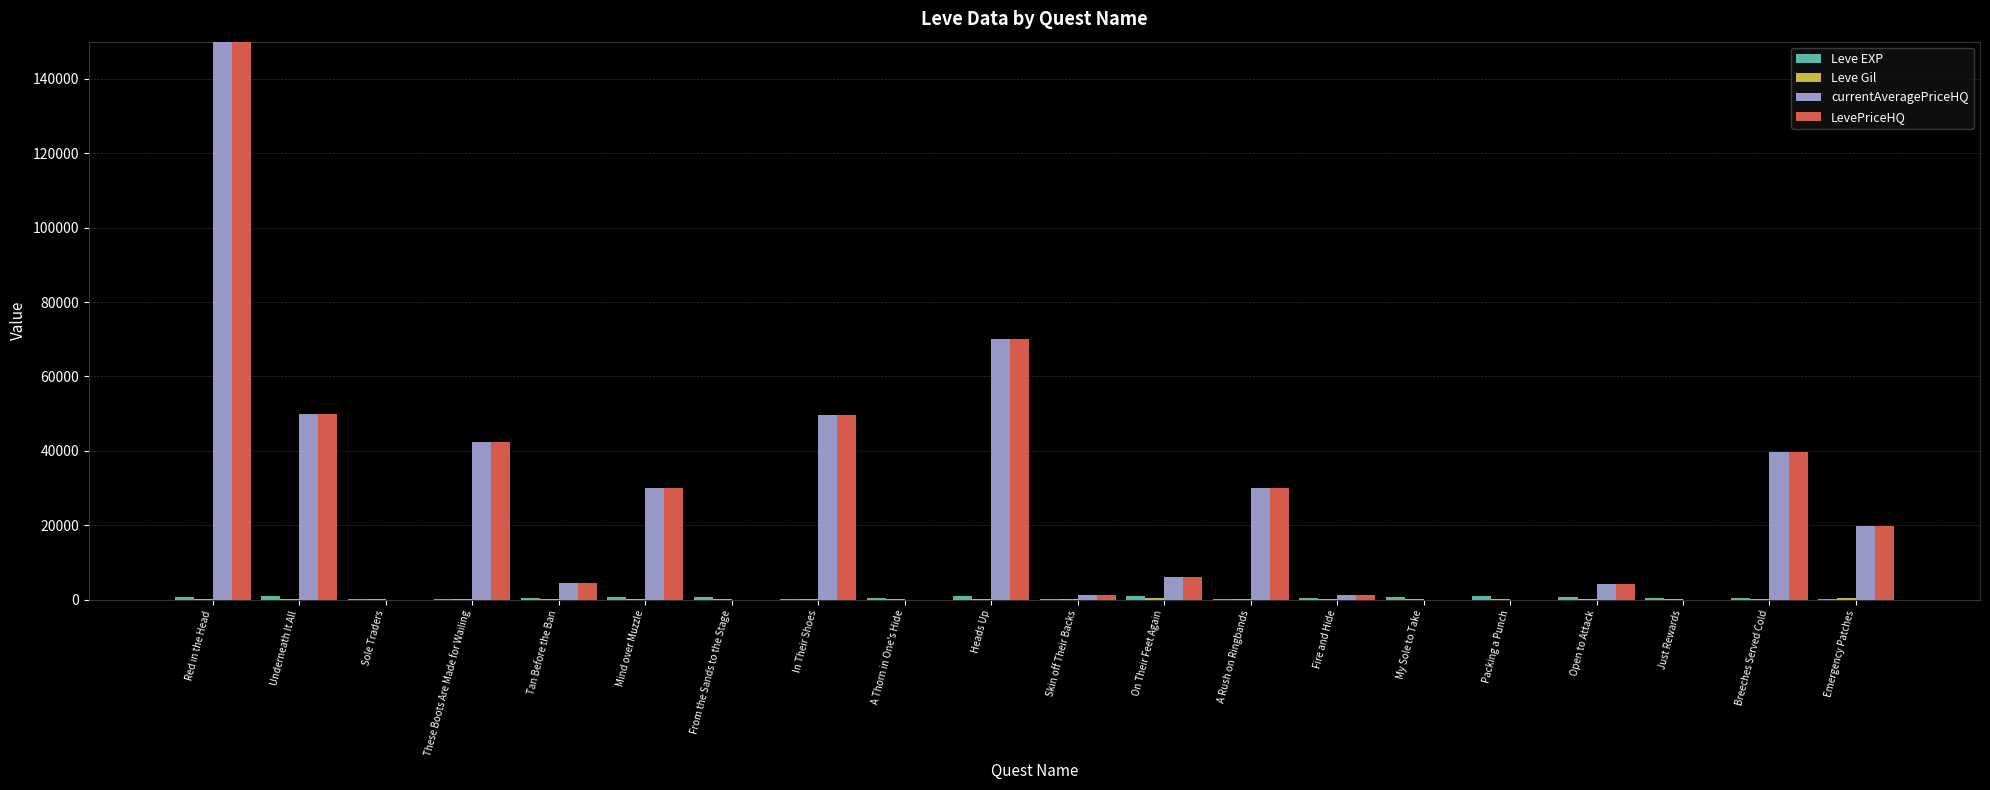

At how many categories does at least one series exceed 496236?

1